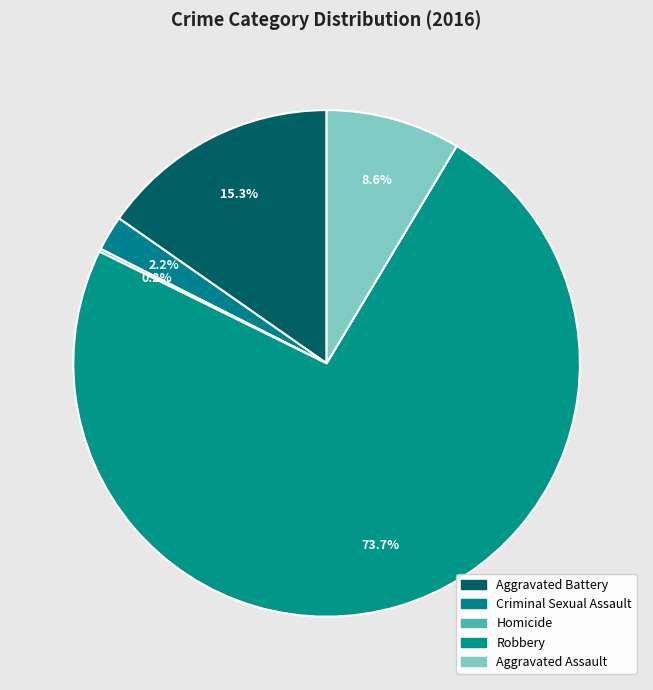

Is there a majority slice in this chart?

Yes